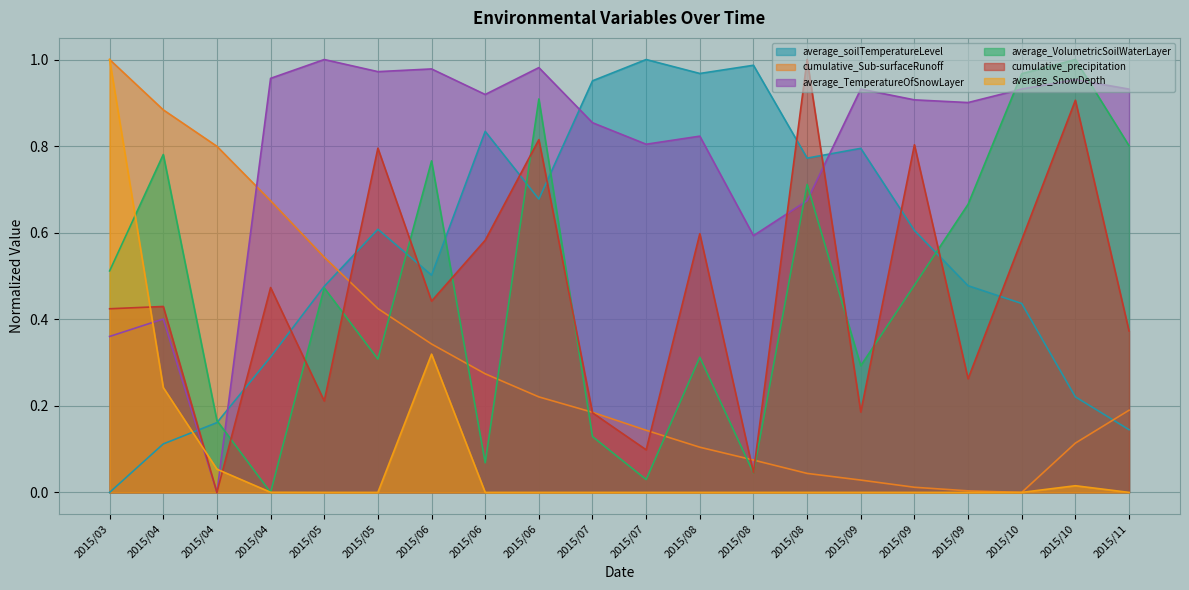

What are all the series names shown in the legend?

average_soilTemperatureLevel, cumulative_Sub-surfaceRunoff, average_TemperatureOfSnowLayer, average_VolumetricSoilWaterLayer, cumulative_precipitation, average_SnowDepth